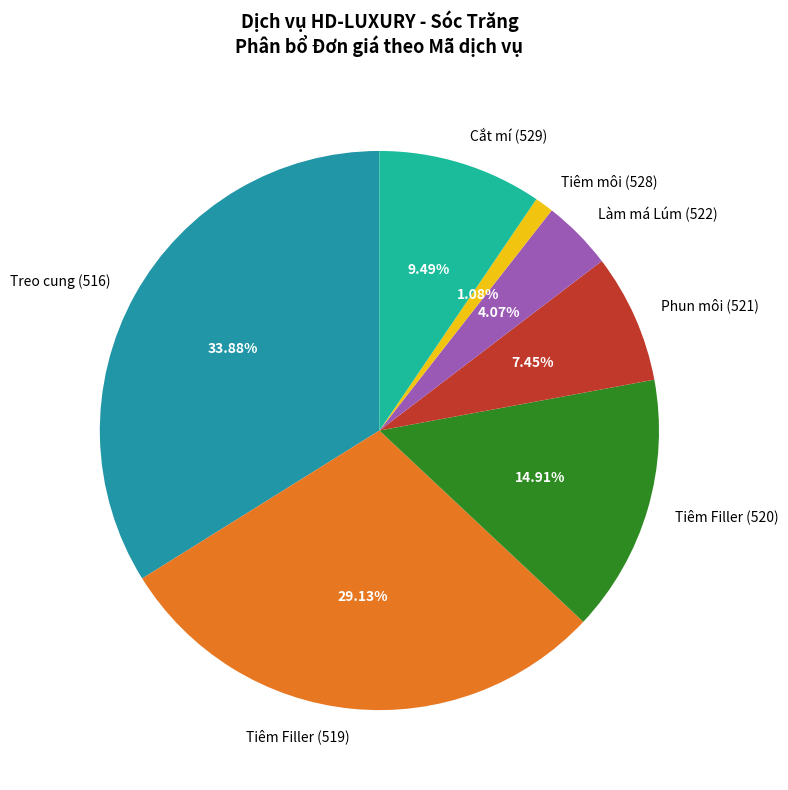

To the nearest percent, what is the difference between the largest and smallest slice percentages?

33%